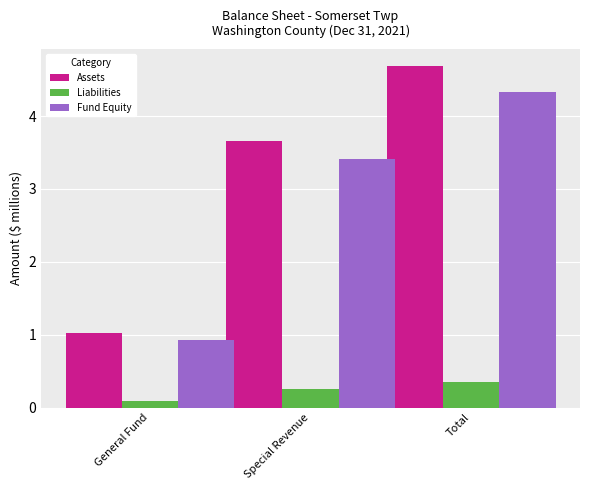

What is the greatest value displayed?

4.7